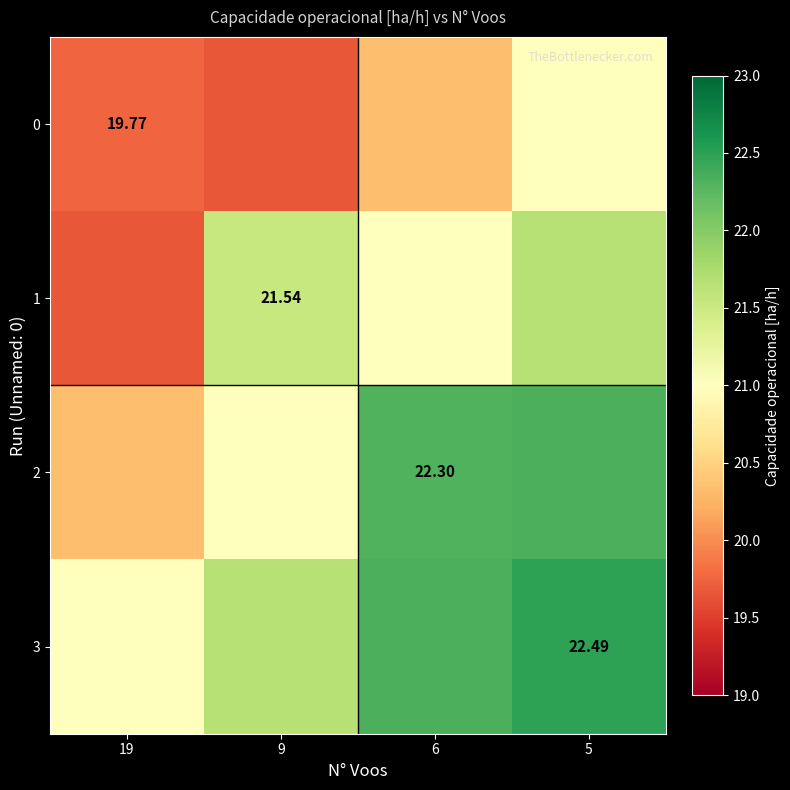

At which label does 0 first exceed 20?

6